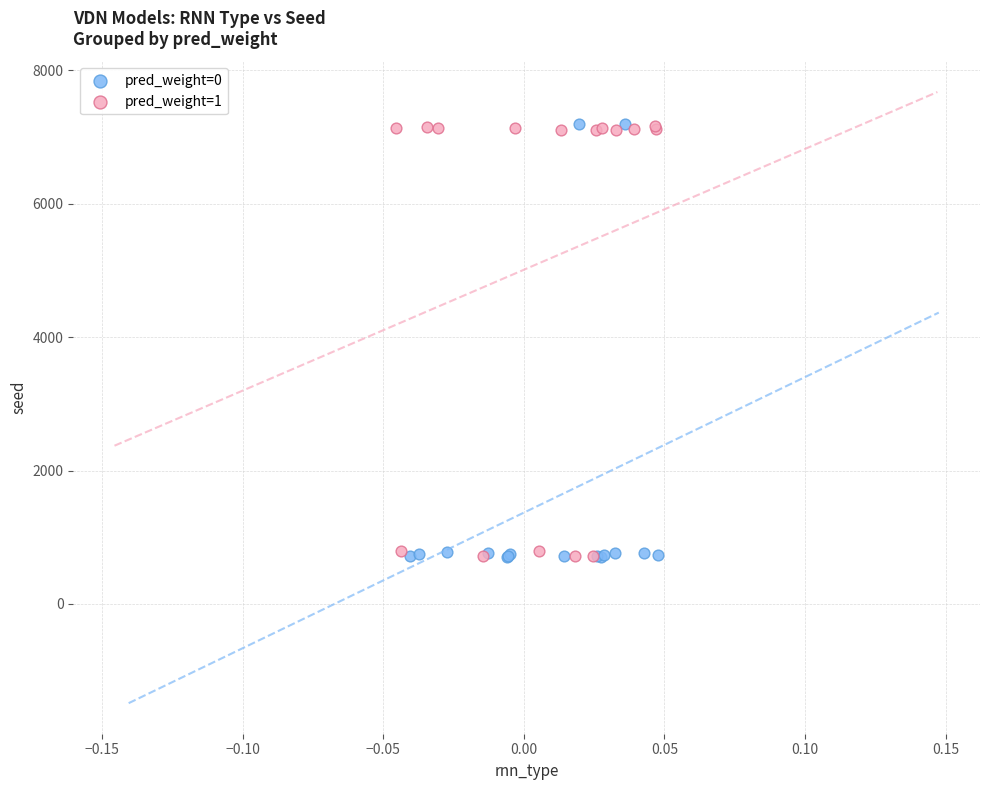

What are all the series names shown in the legend?

pred_weight=0, pred_weight=1